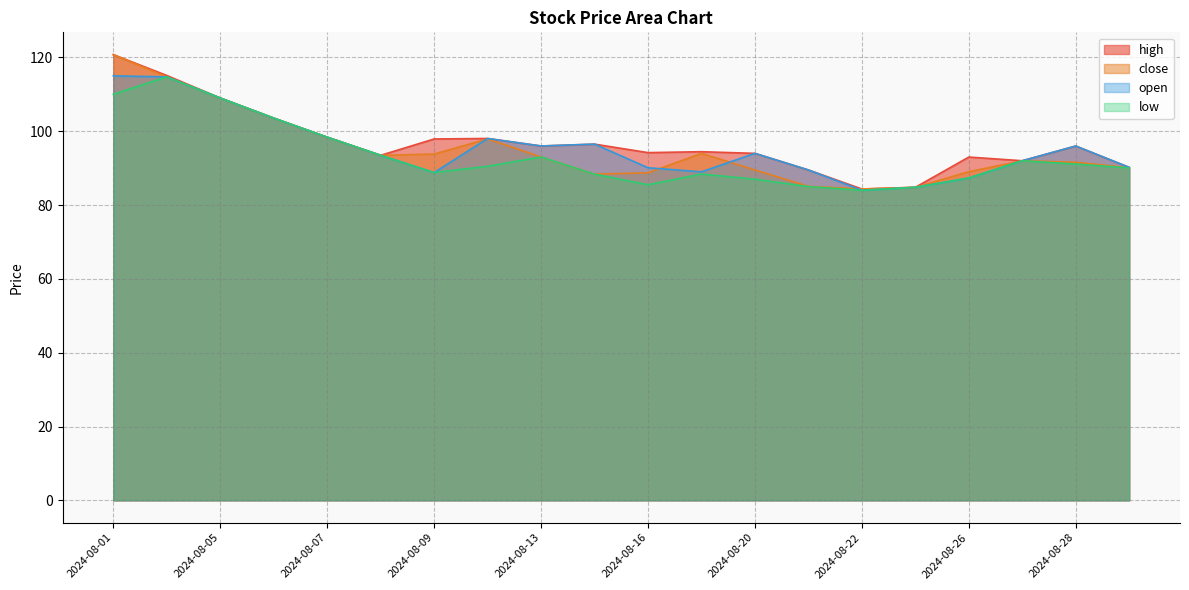

True or false: low and close intersect in this chart.

False